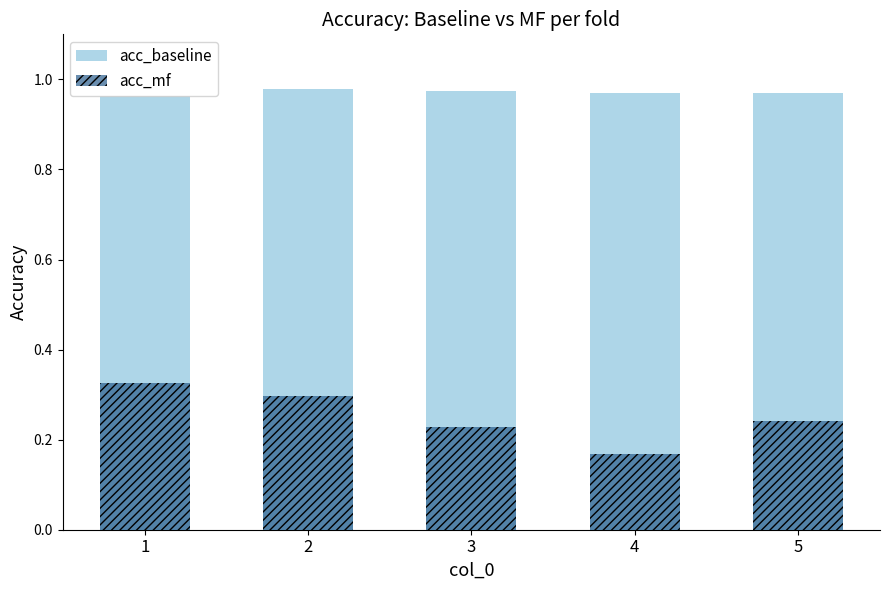

Is it true that acc_baseline equals 1.0 at 2?

True